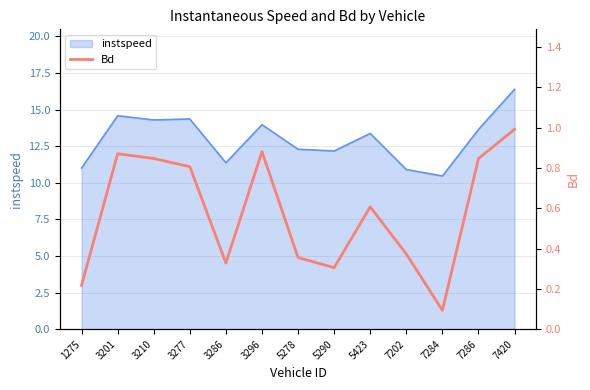

How many points are lower than both their immediate neighbors (excluding endpoints)?

3